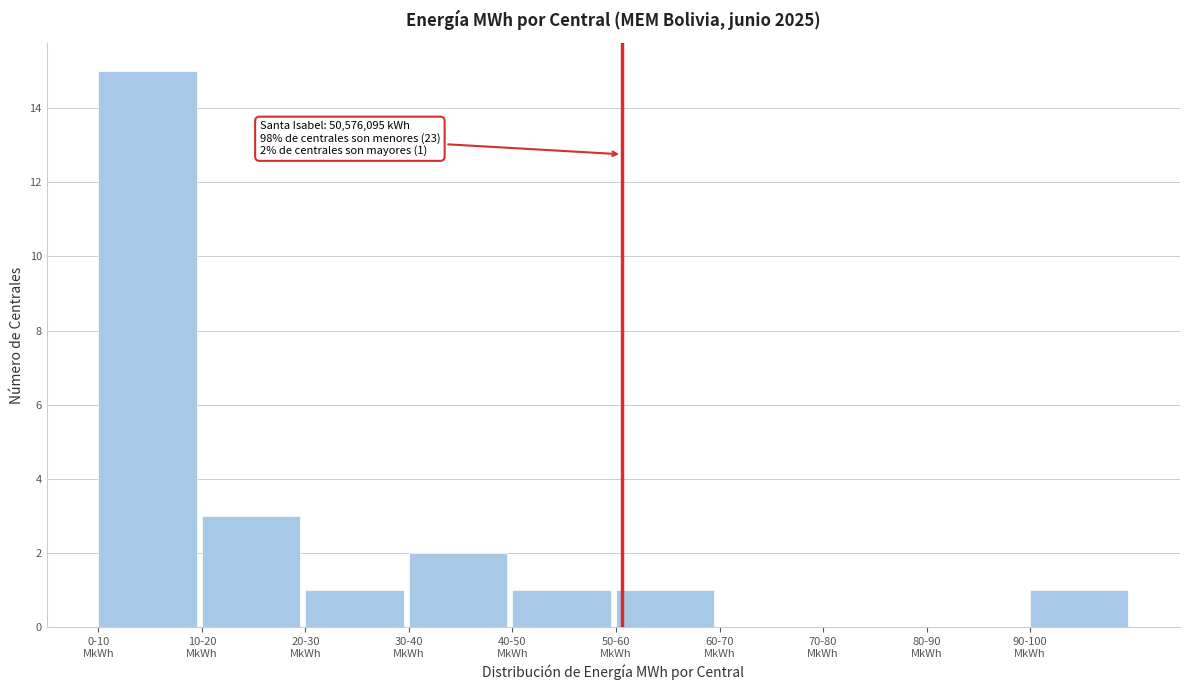

What is the greatest value displayed?

15